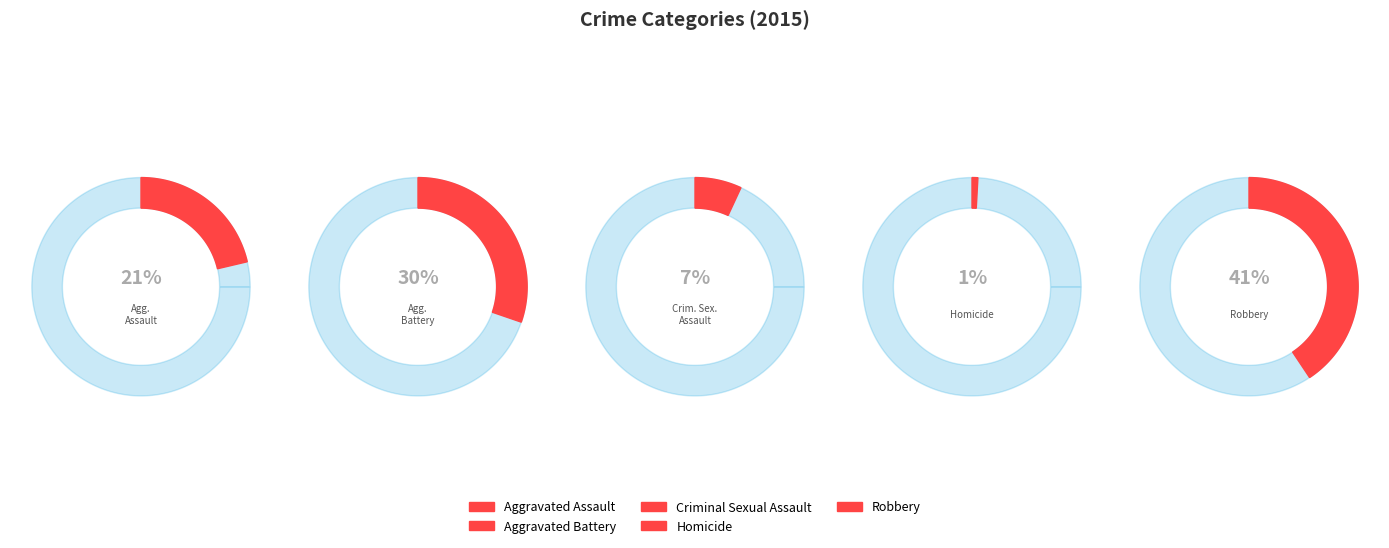

To the nearest percent, what is the average slice percentage?

20%